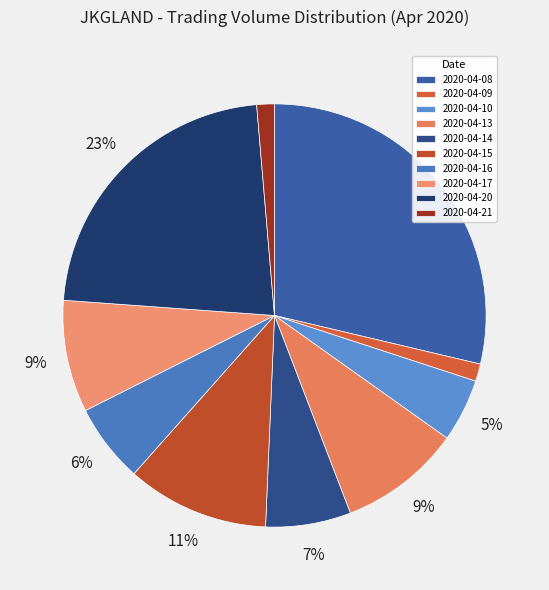

Count the number of slices in the pie.

10